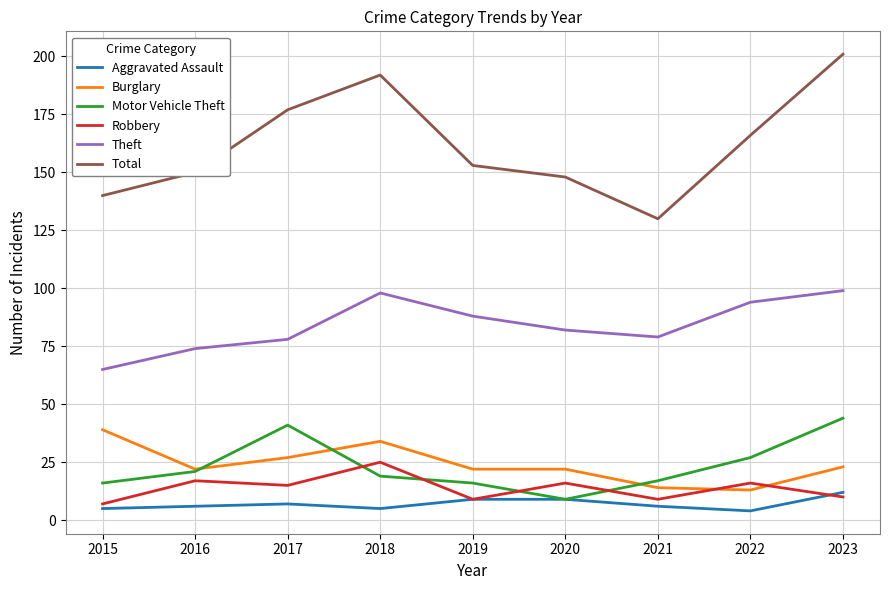

What is the spread (max minus min) of values at 2023?

191